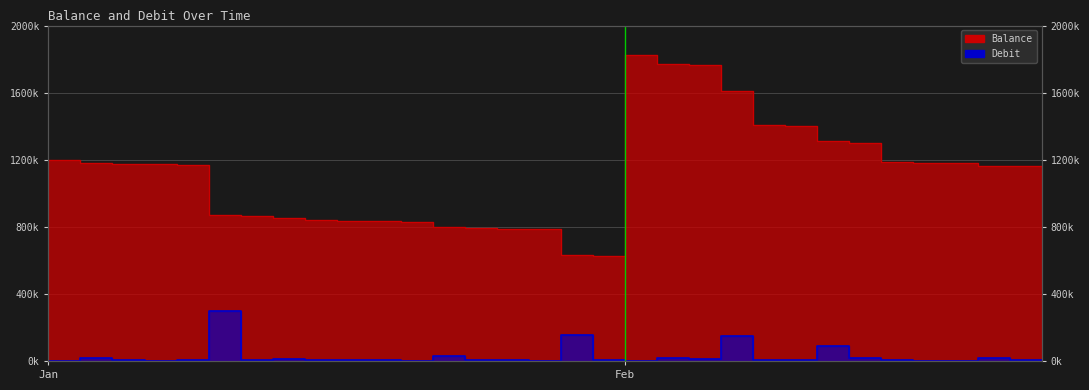

True or false: Balance has more than 0 points higher than both neighbors.

True